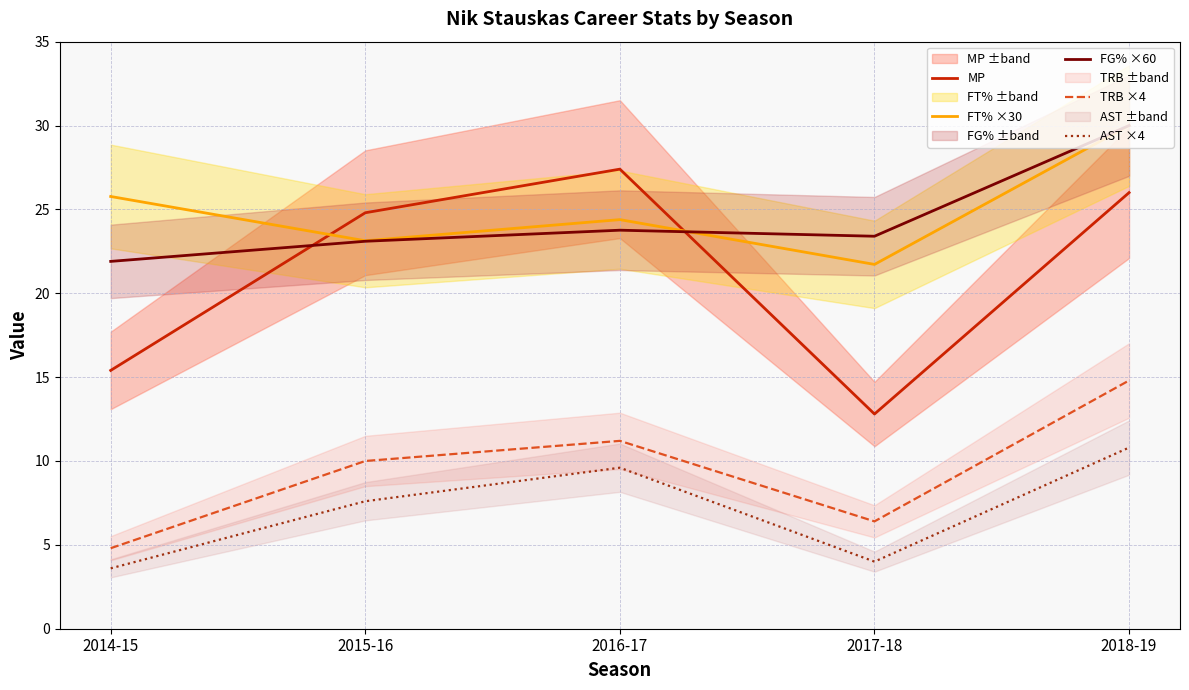

How many interior local valleys does the TRB ×4 series have?

1